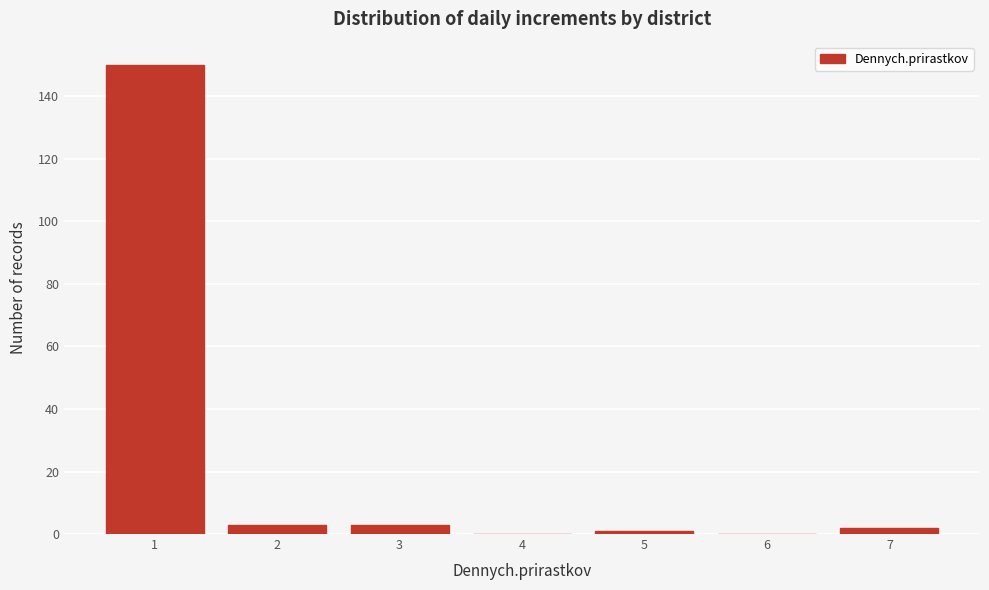

Reading left to right, list every bar in this chart as the range it spans on the x-axis followed by its height. The values are not printed on the chart, so give them approximately, as read against the axis.

0.5 to 1.5: 150
1.5 to 2.5: 4
2.5 to 3.5: 4
3.5 to 4.5: 0
4.5 to 5.5: under 2
5.5 to 6.5: 0
6.5 to 7.5: 2